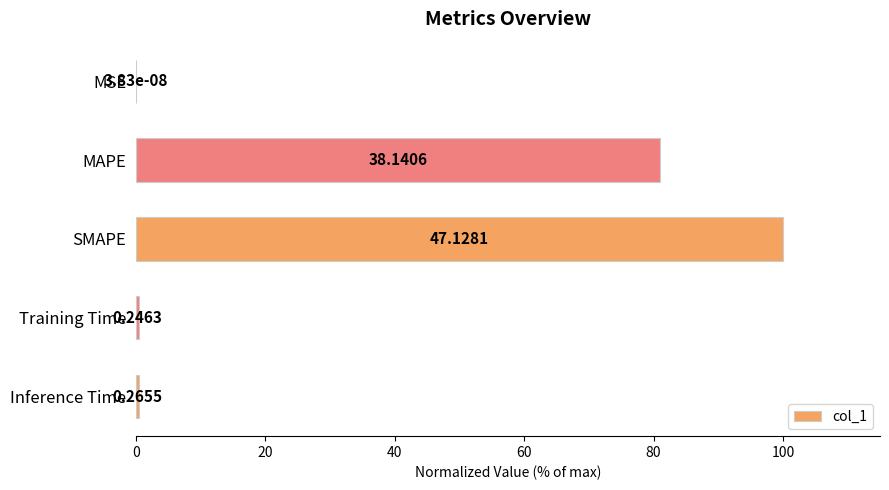

What is the maximum value shown in the chart?

100.0